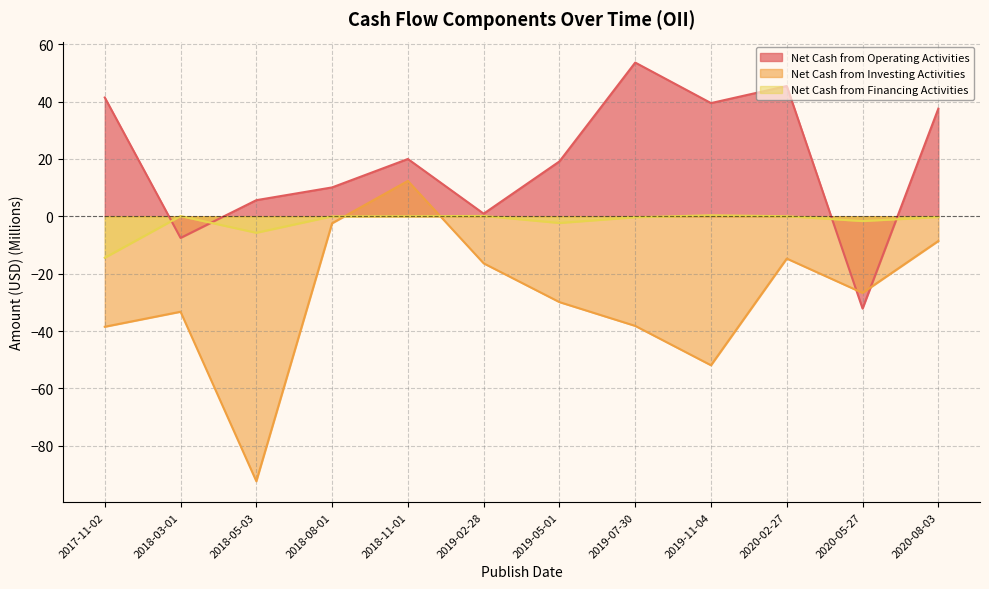

True or false: Net Cash from Operating Activities has a value of 59.7 at 2020-08-03.

False